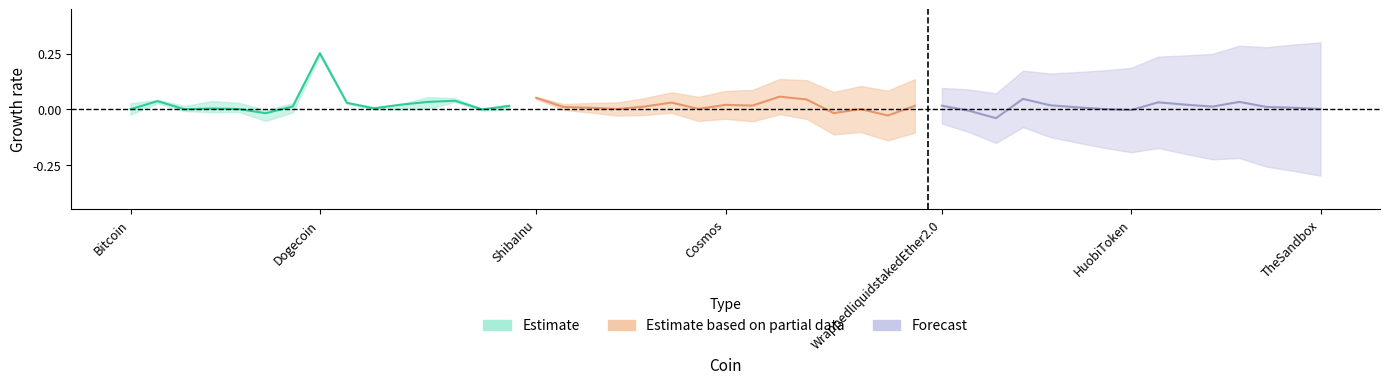

The value of Forecast at WrappedEther is 0.0. True or false?

False